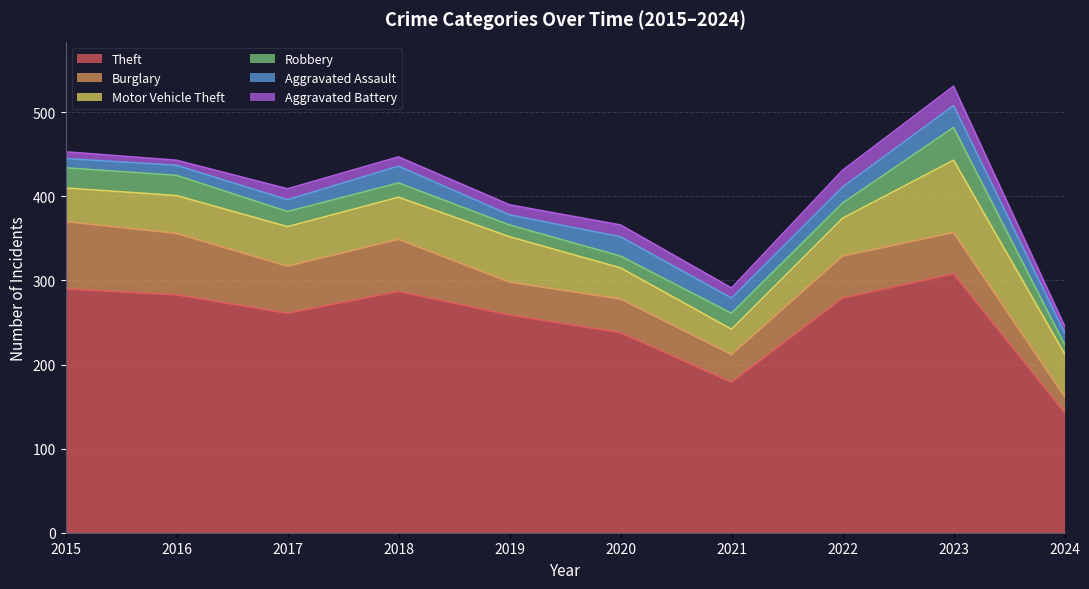

Count the Robbery values in the range 14 to 24.

8